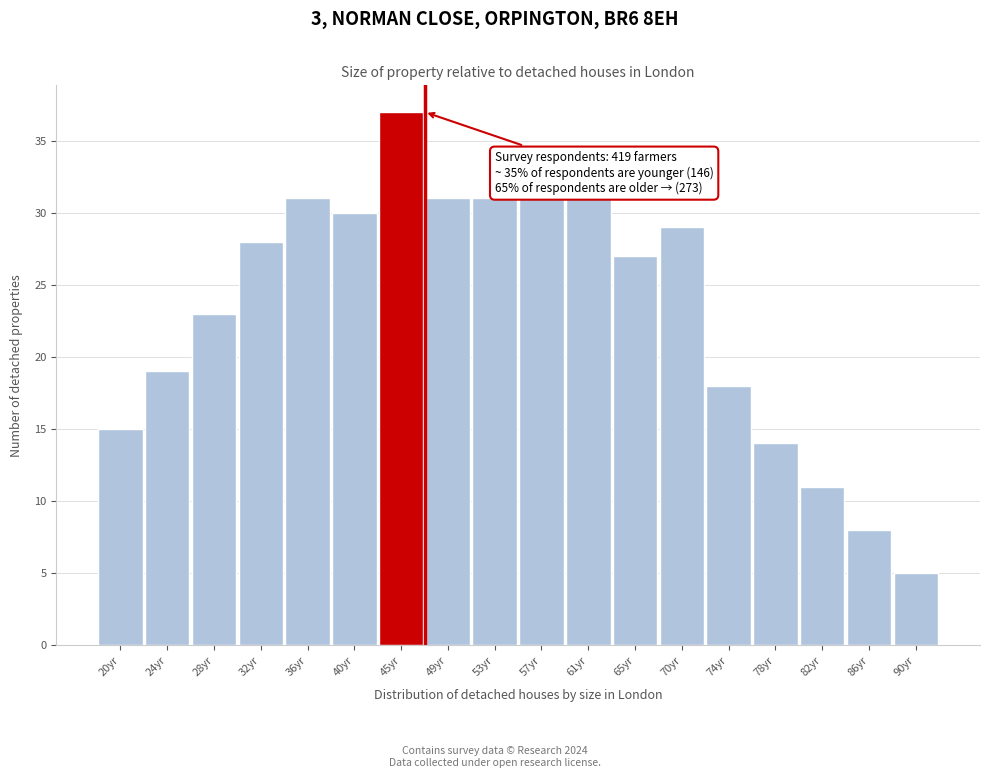

Reading right to left, list all the values displayed in this chart.

90yr=5	86yr=8	82yr=11	78yr=14	74yr=18	70yr=29	65yr=27	61yr=31	57yr=31	53yr=31	49yr=31	45yr=37	40yr=30	36yr=31	32yr=28	28yr=23	24yr=19	20yr=15